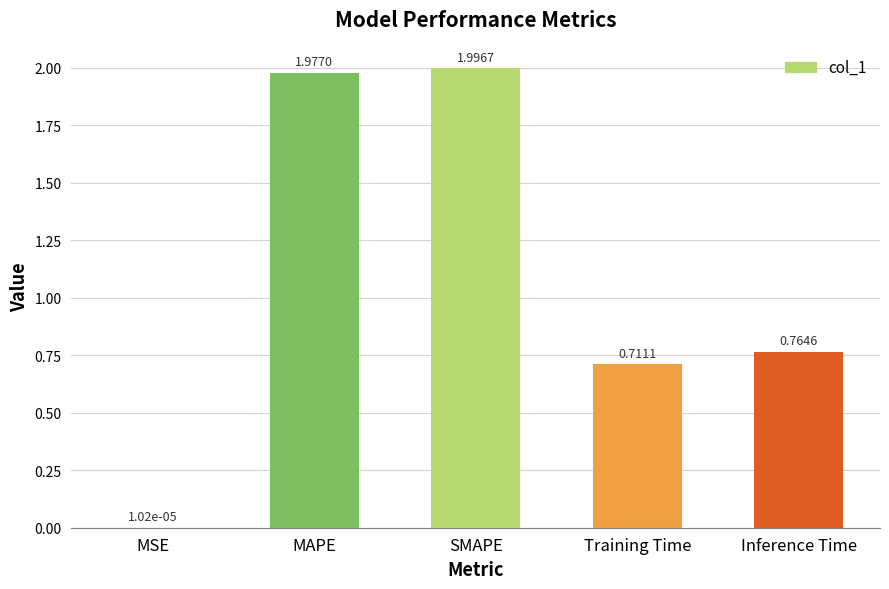

At which label is the value closest to 0?

MSE